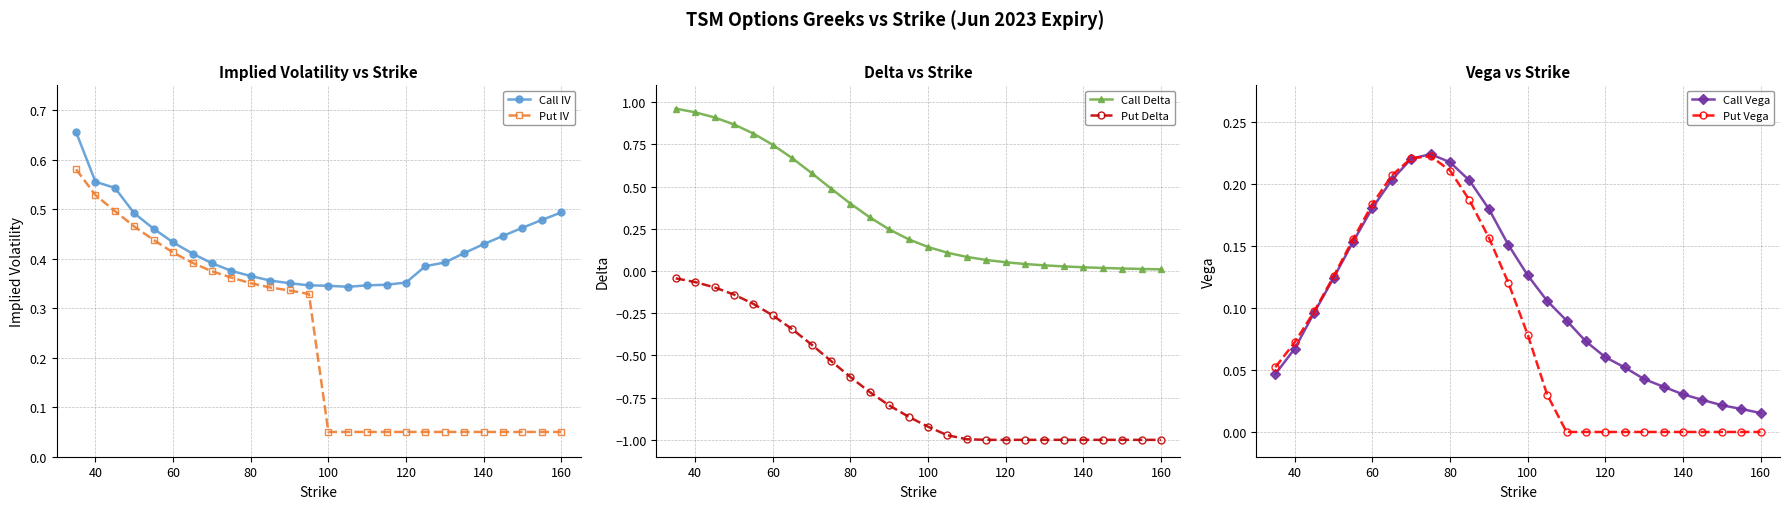

What are all the series names shown in the legend?

Call IV, Put IV, Call Delta, Put Delta, Call Vega, Put Vega